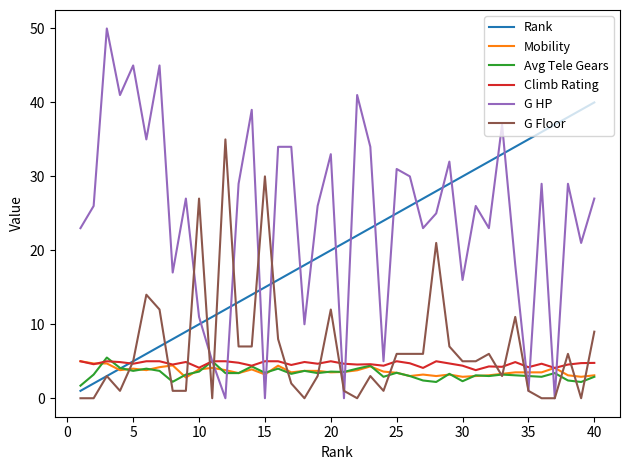

Which series has the widest spread of values?

G HP